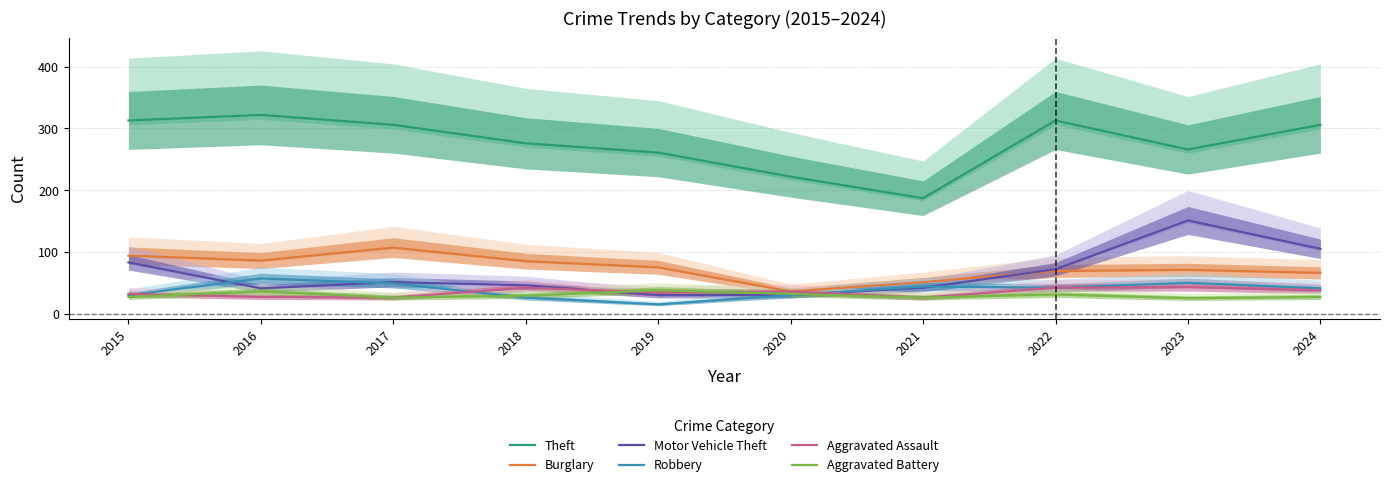

What is the spread (max minus min) of values at 2021?

161